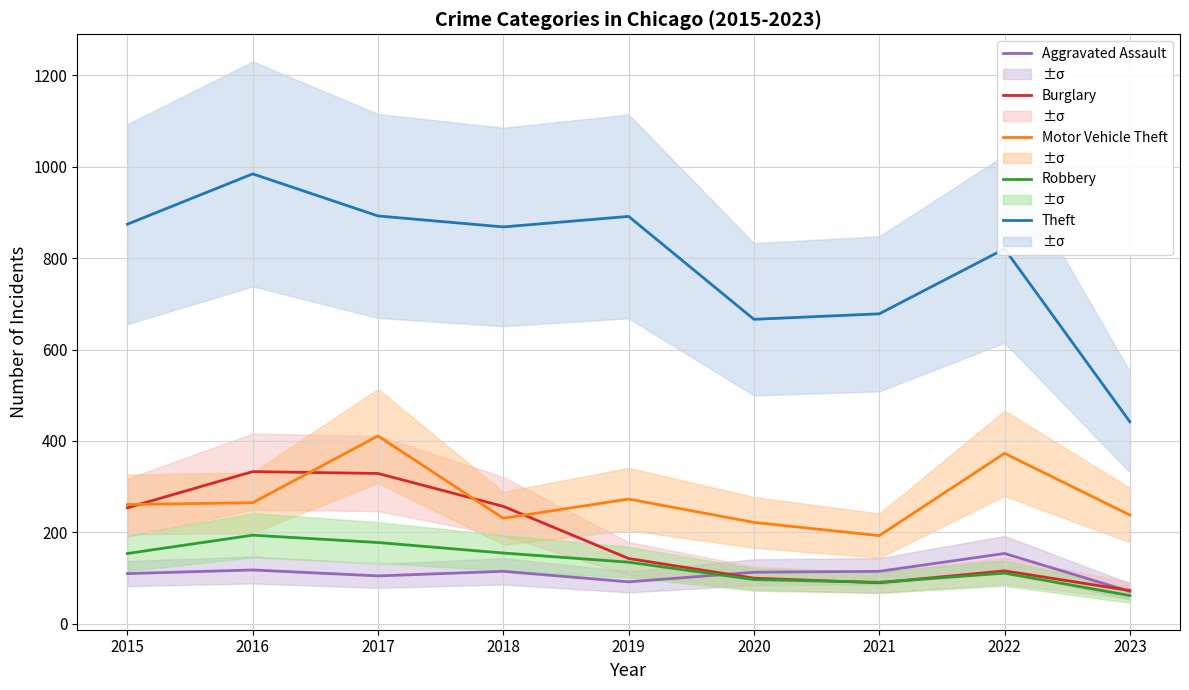

How many series are shown in this chart?

5